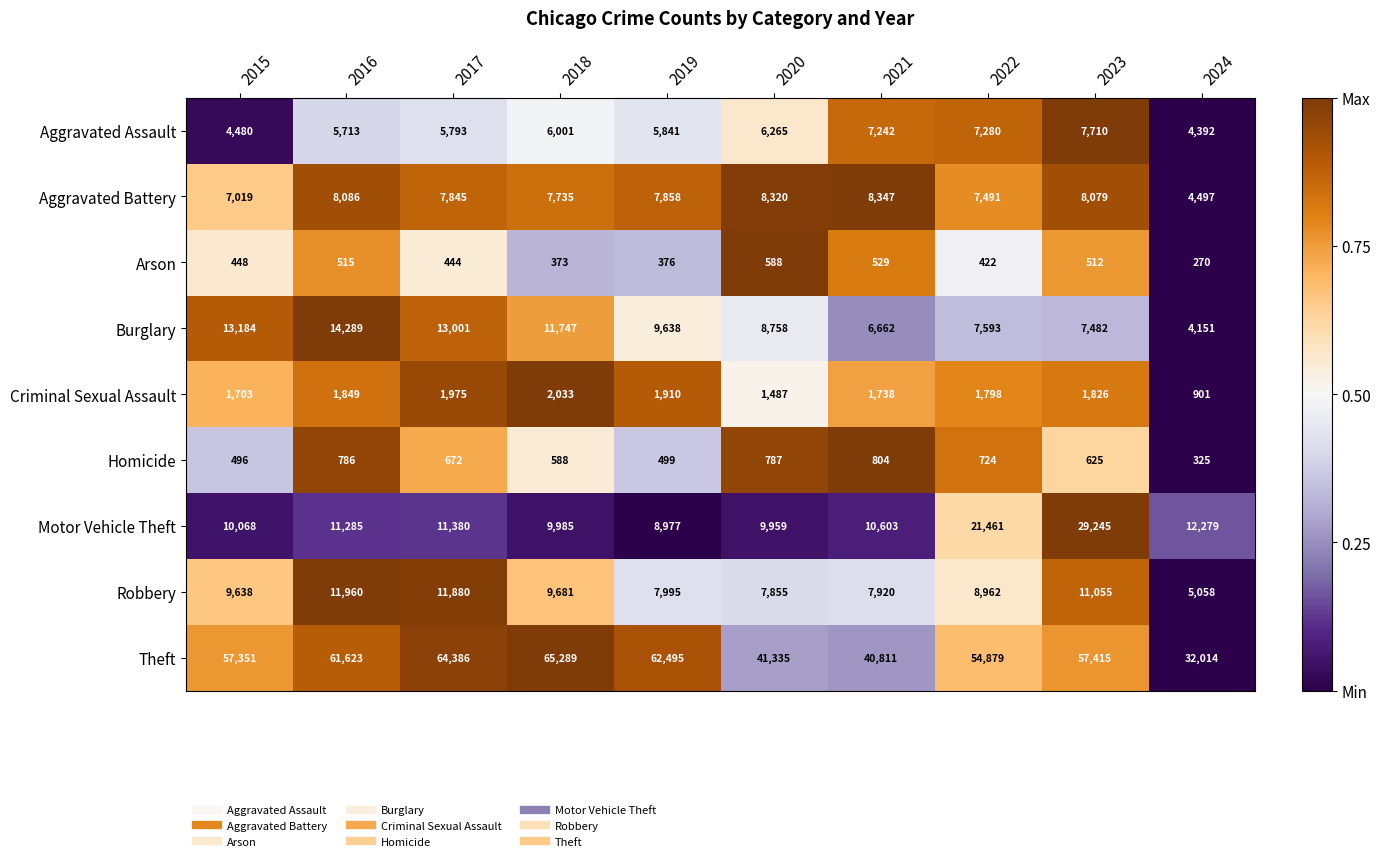

How many data points in Arson are less than 448?

5